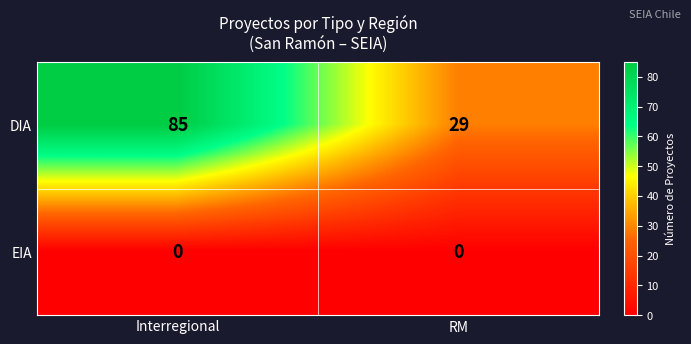

Reading right to left, list all the values displayed in this chart.

DIA: 29	85
EIA: 0	0